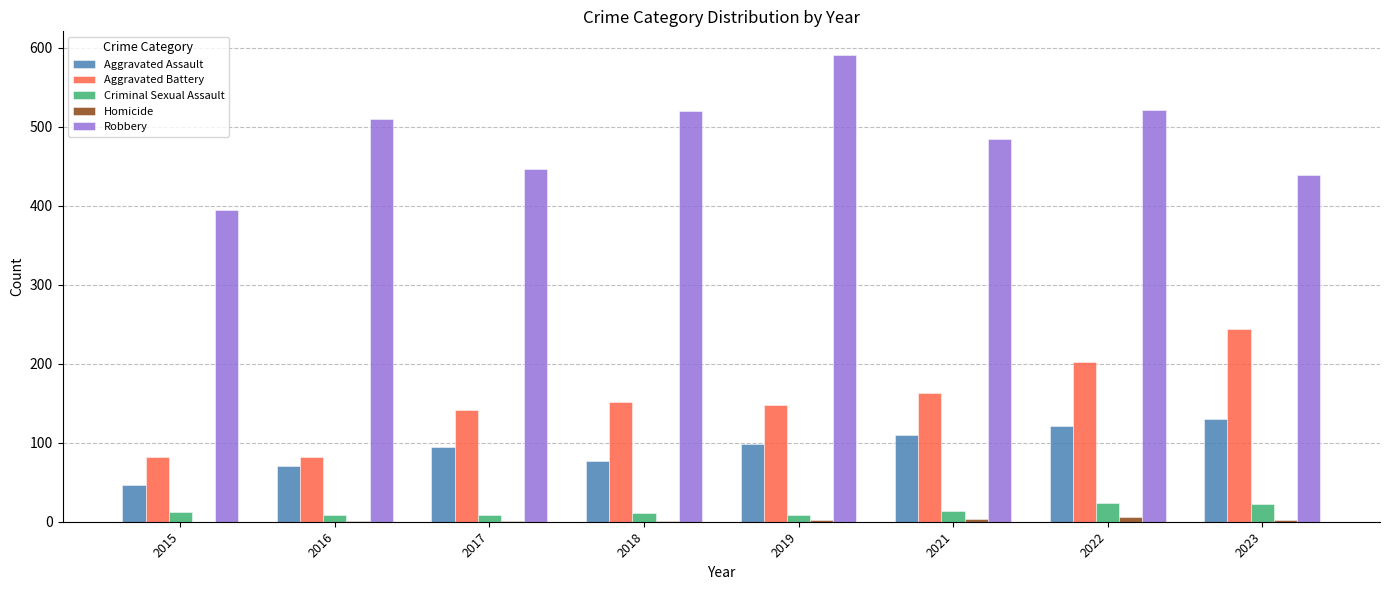

Which series has the largest total across all categories?

Robbery